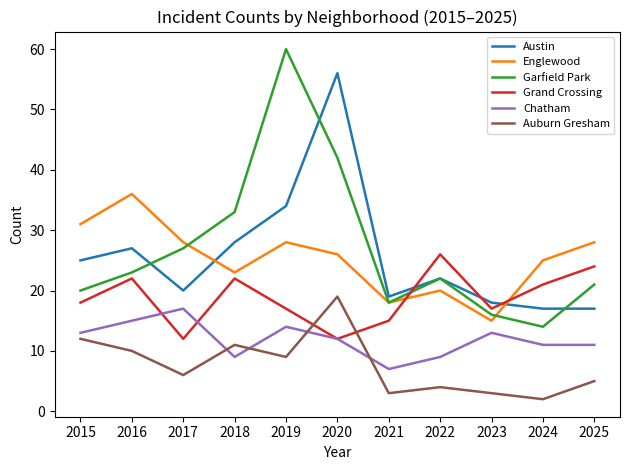

Where does the Garfield Park series first go above 22?

2016